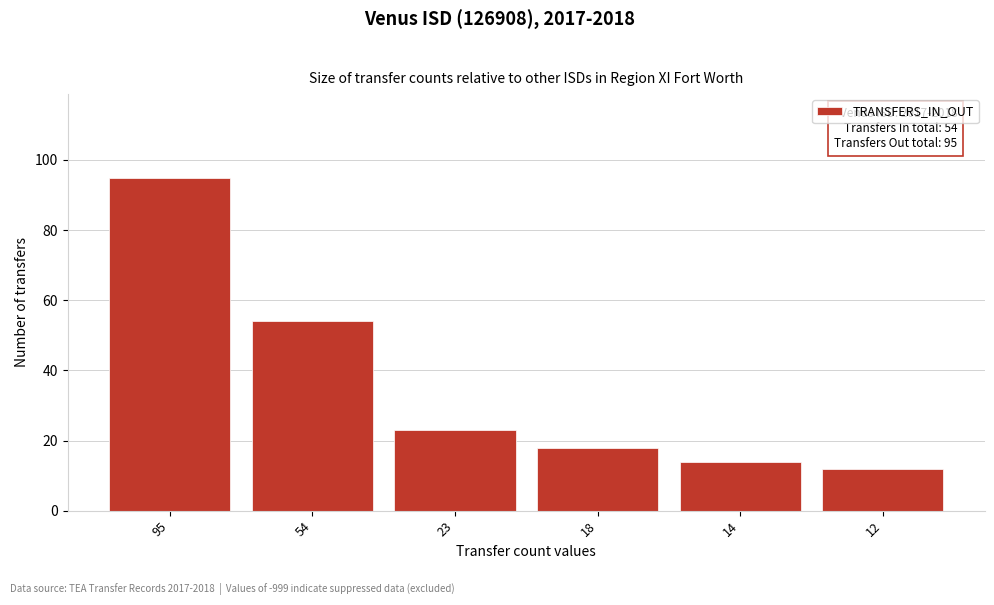

Reading left to right, transcribe all the data shown in this chart.

95=95	54=54	23=23	18=18	14=14	12=12